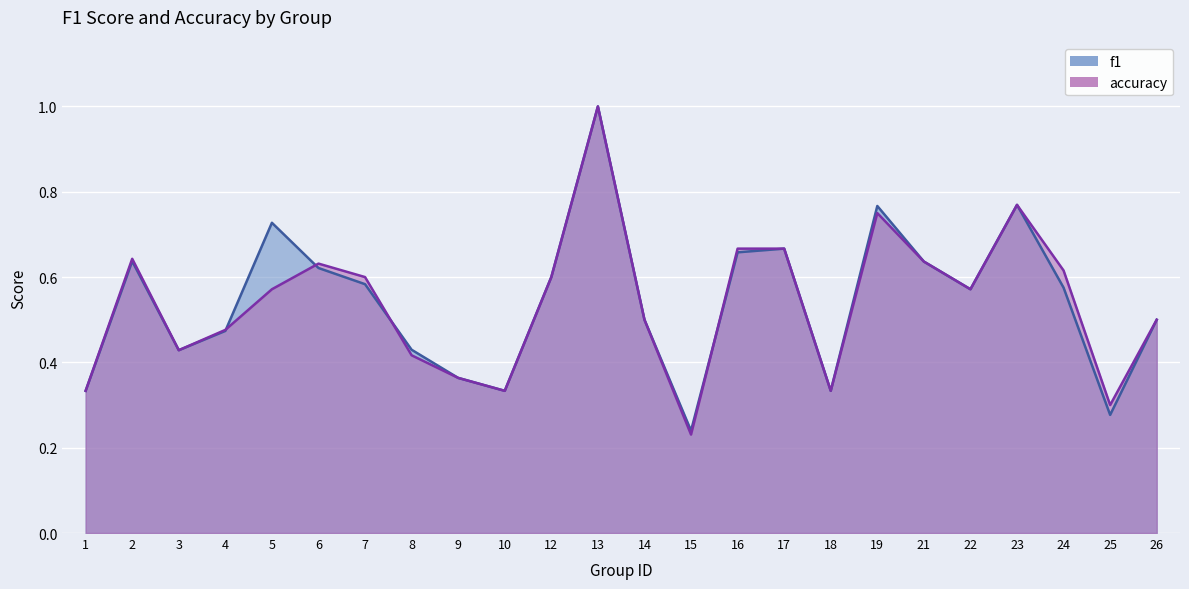

What is the difference between the second highest and minimum values in the f1 series?

0.5